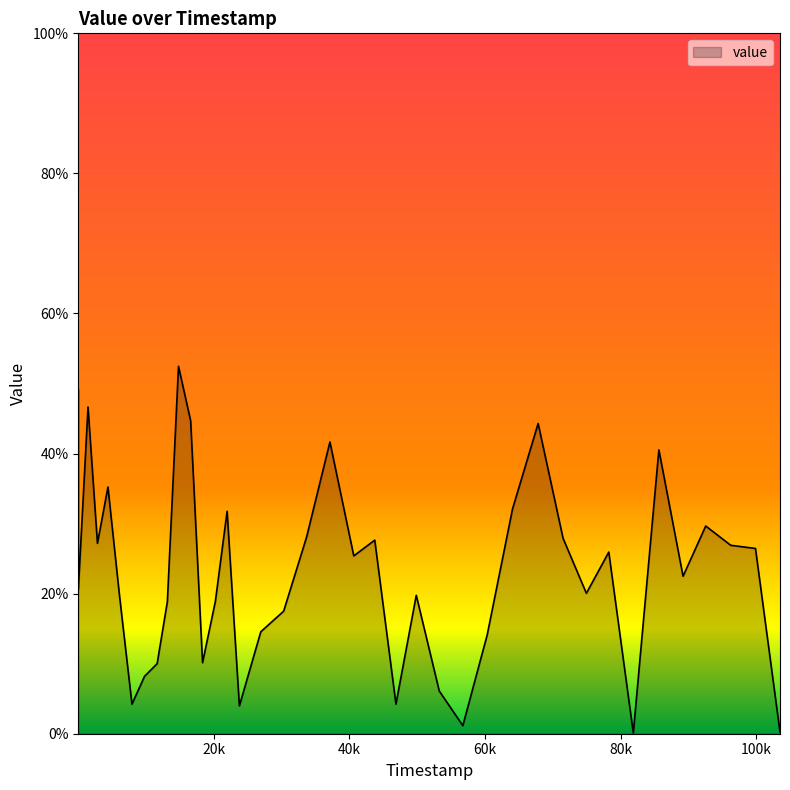

What is the difference between the maximum and minimum values?

52.4